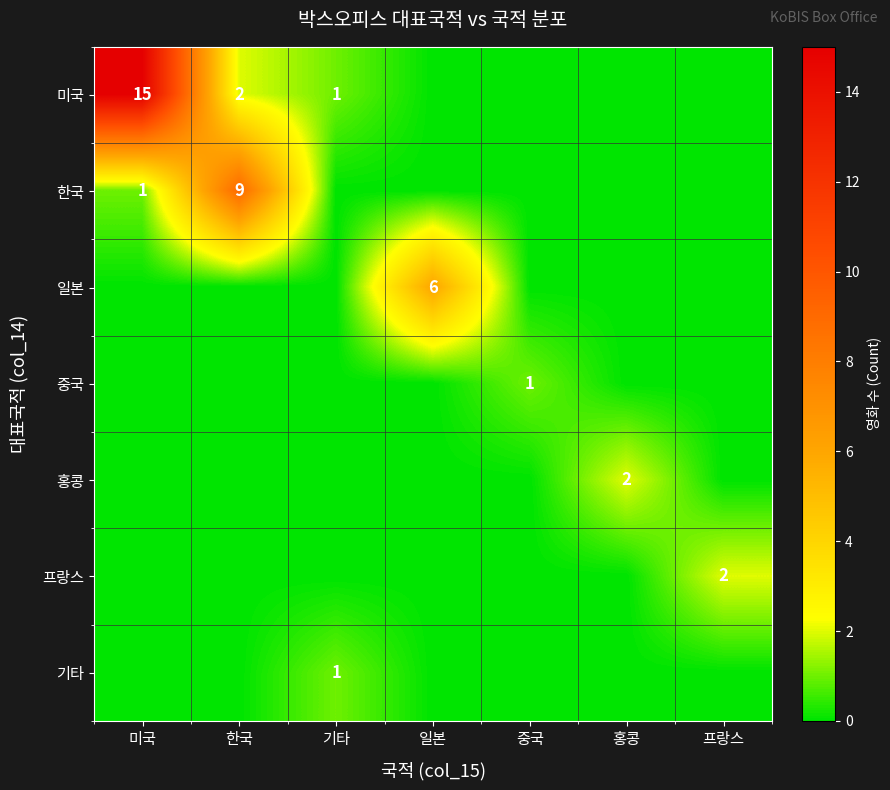

Is it true that 미국 equals 2 at 한국?

True